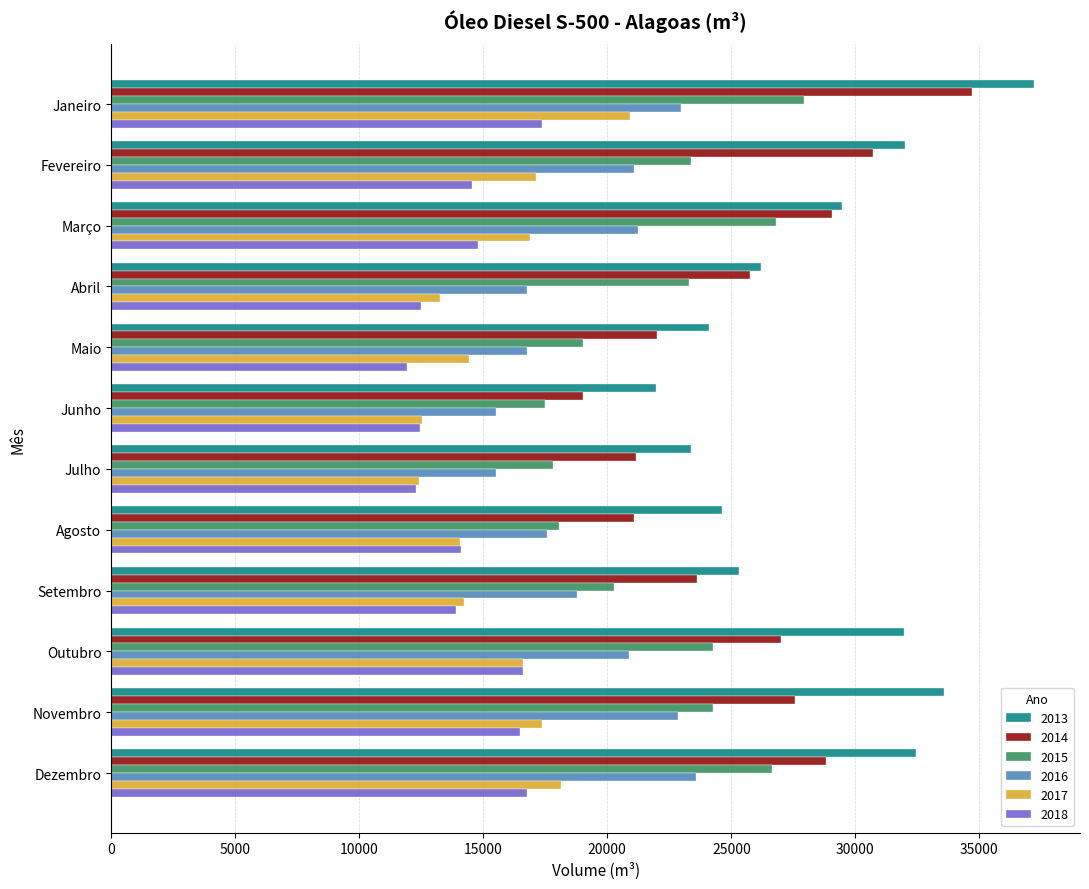

What is the spread (max minus min) of values at Abril?

13723.0